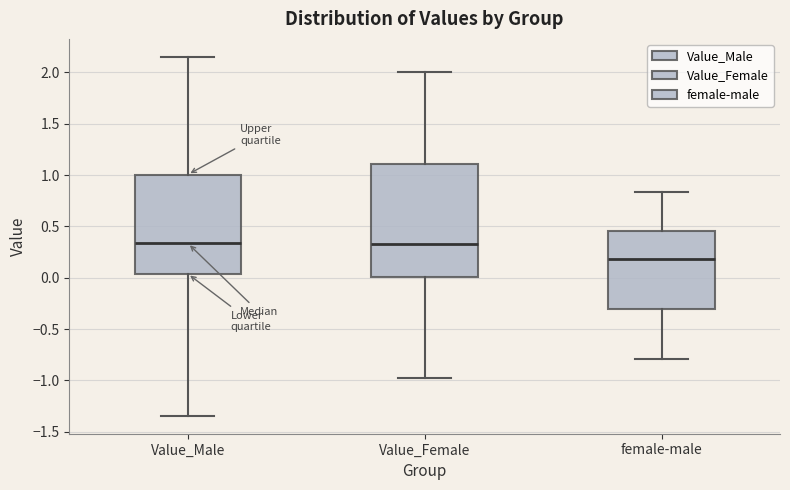

Reading left to right, read every box against the y-axis: the position of its median line, the range the box covers, and the ends of its whiskers. The values are not printed on the chart, so give them approximately, as read against the axis.

Value_Male: median 0.35, box 0.05 to 1.00, whiskers -1.35 to 2.15
Value_Female: median 0.35, box 0.00 to 1.10, whiskers -1.00 to 2.00
female-male: median 0.20, box -0.30 to 0.45, whiskers -0.80 to 0.85